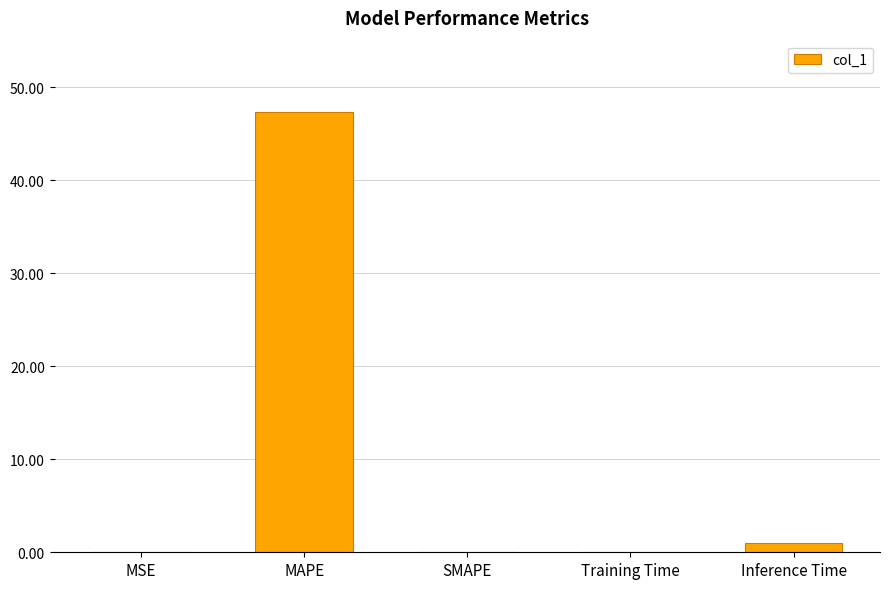

True or false: the data shows 70.7 at MAPE.

False